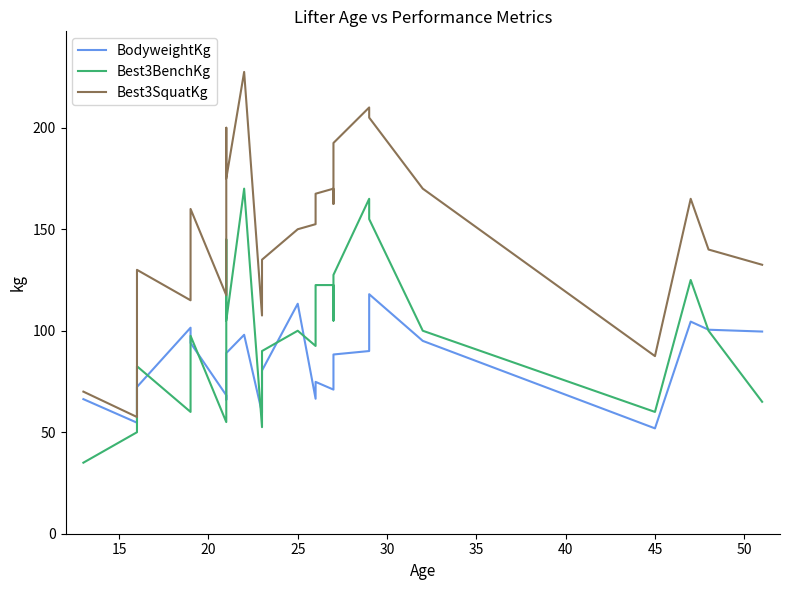

List the series in order of their overall mean, lowest first.

BodyweightKg, Best3BenchKg, Best3SquatKg